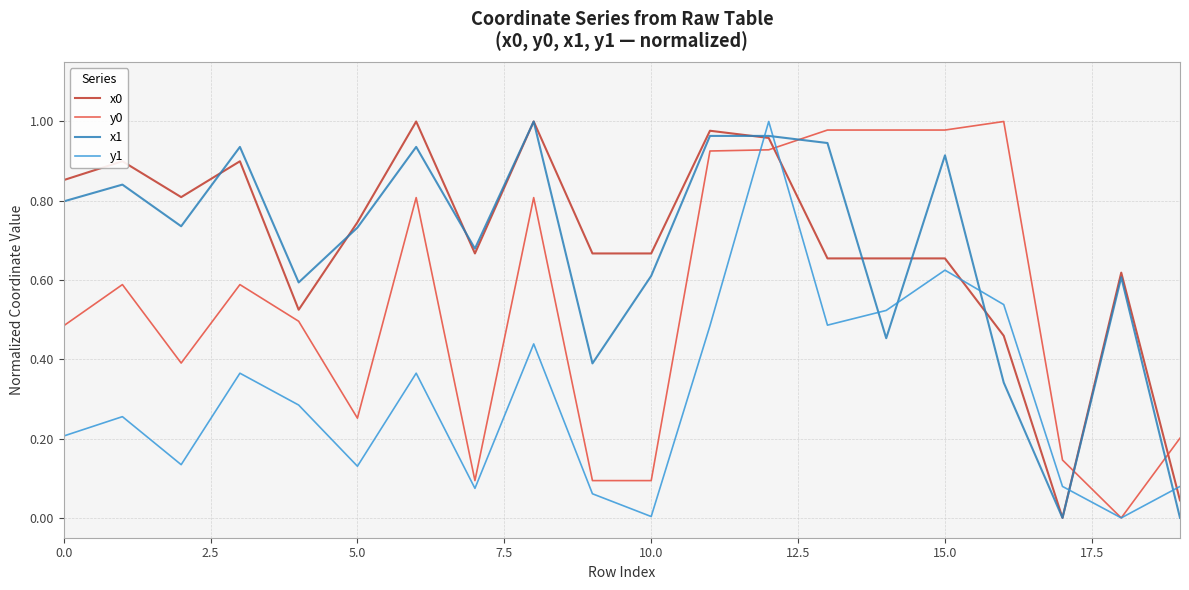

True or false: y0 and x0 intersect in this chart.

True